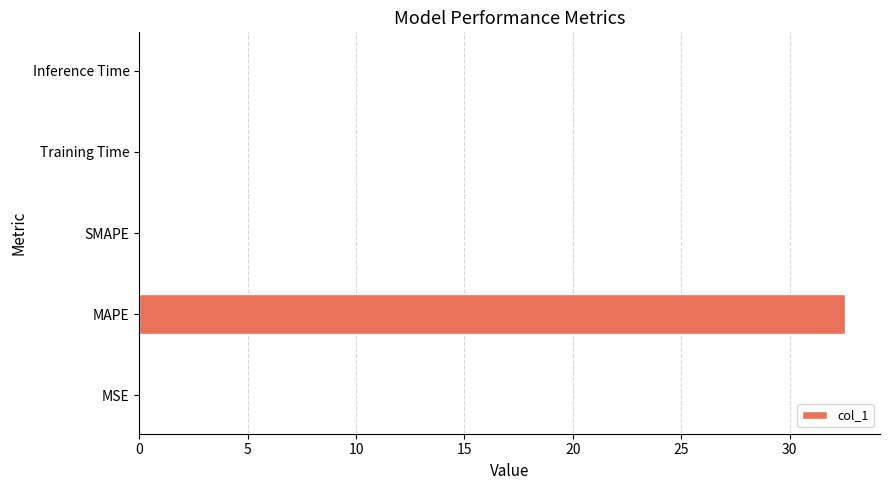

What is the sum of all values?

32.6